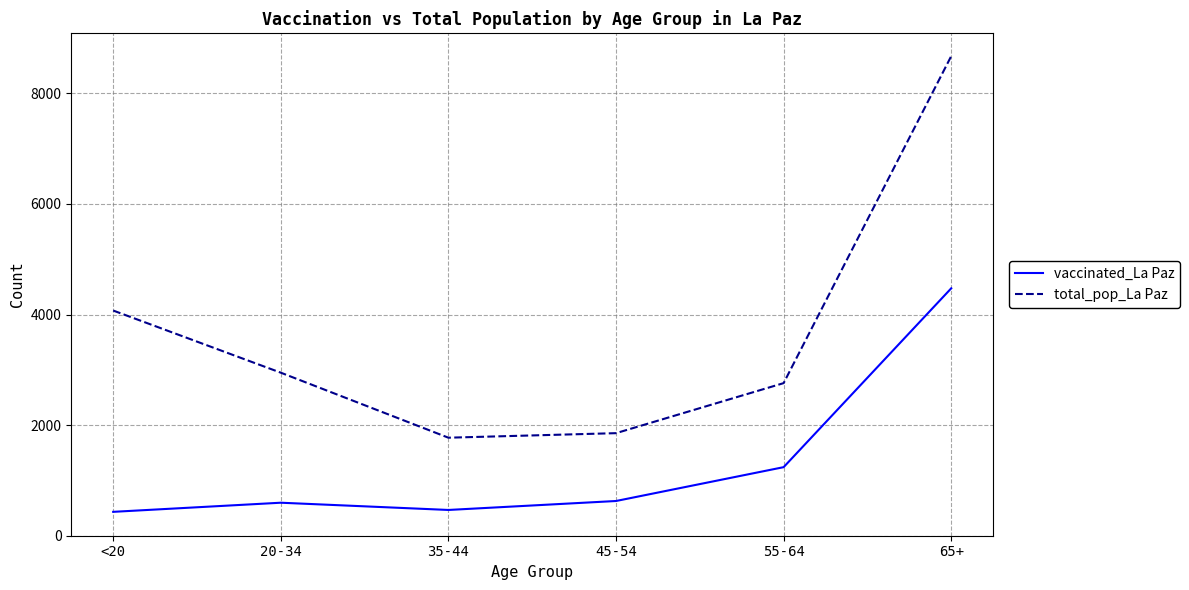

True or false: total_pop_La Paz has more than 0 interior local peaks.

False